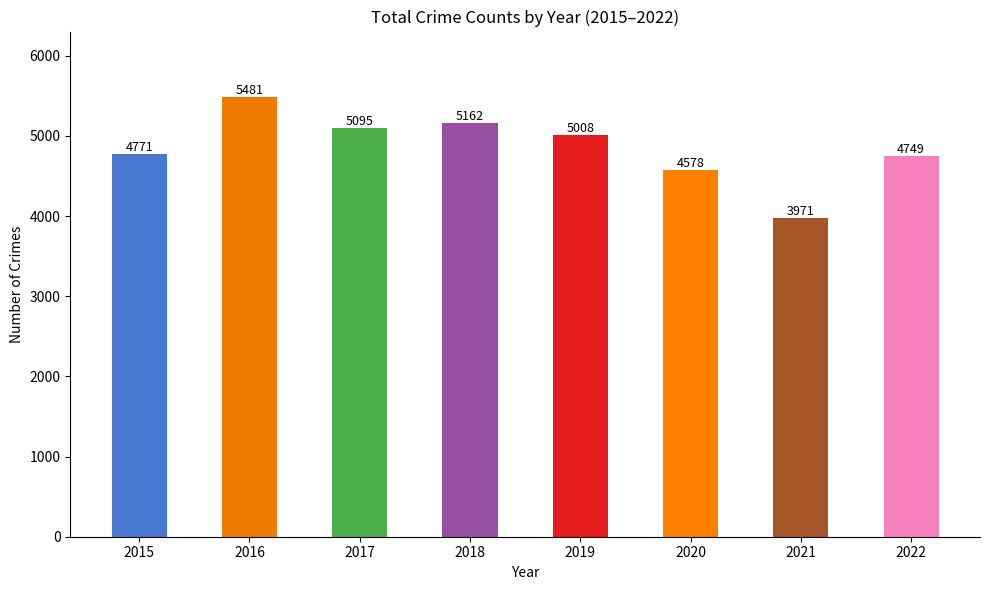

Which has a higher value, 2022 or 2016?

2016